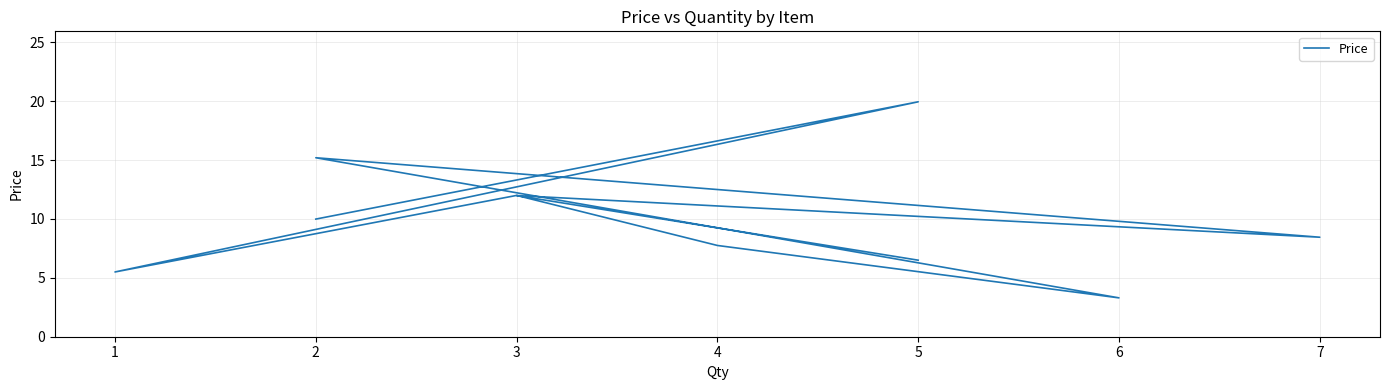

What is the sum of all values?

100.6